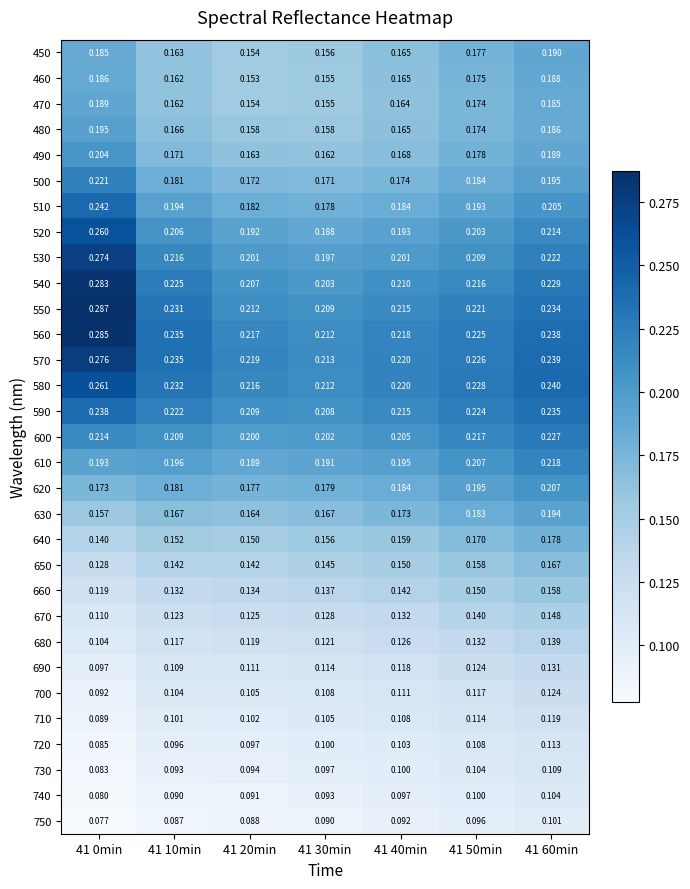

Is the value of 600 at 41 10min greater than the value of 660 at 41 20min?

Yes